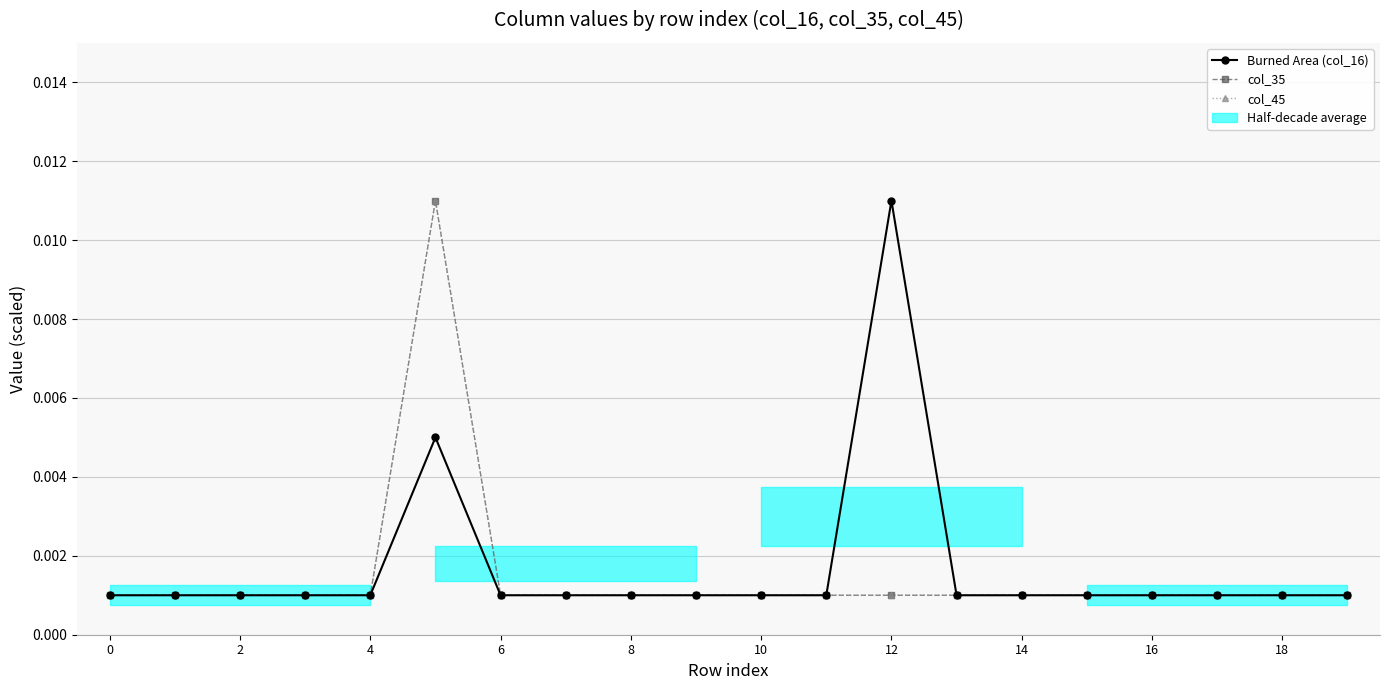

At how many categories does at least one series exceed 0?

20